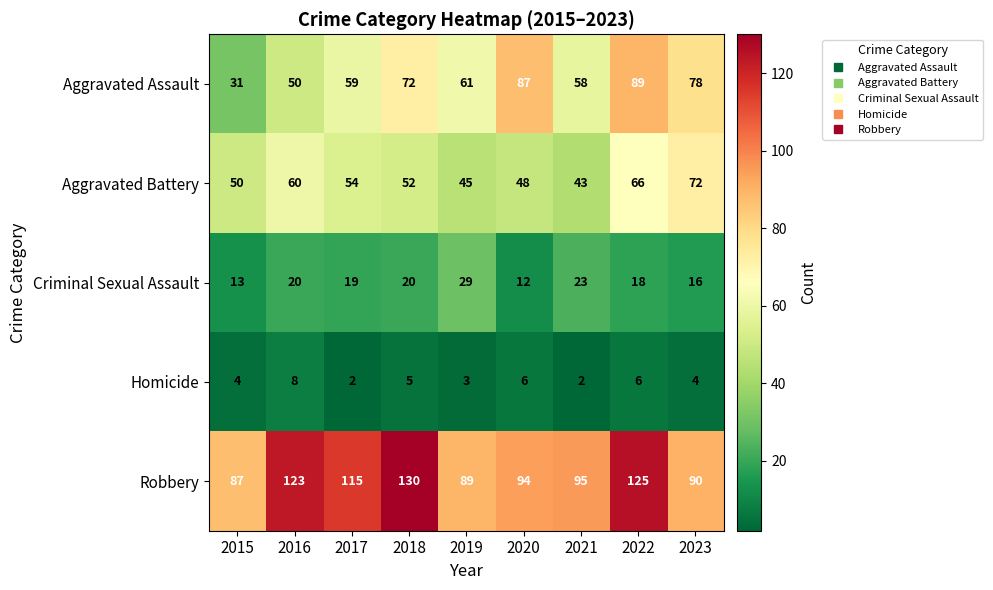

The value of Homicide at 2023 is 4. True or false?

True